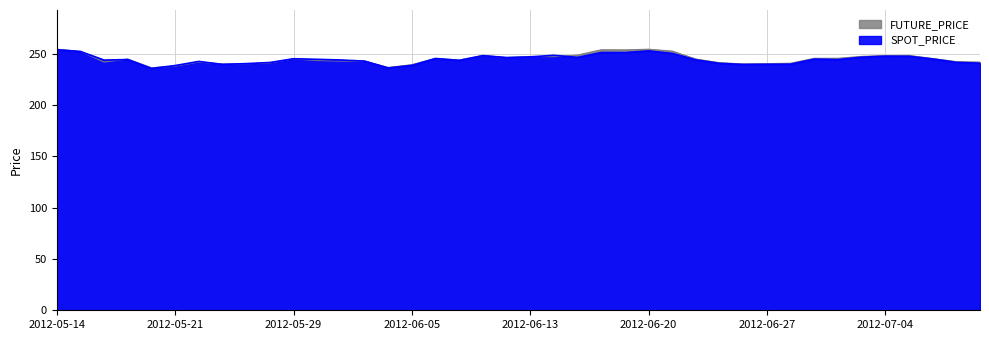

How many data points in FUTURE_PRICE are less than 244?

19